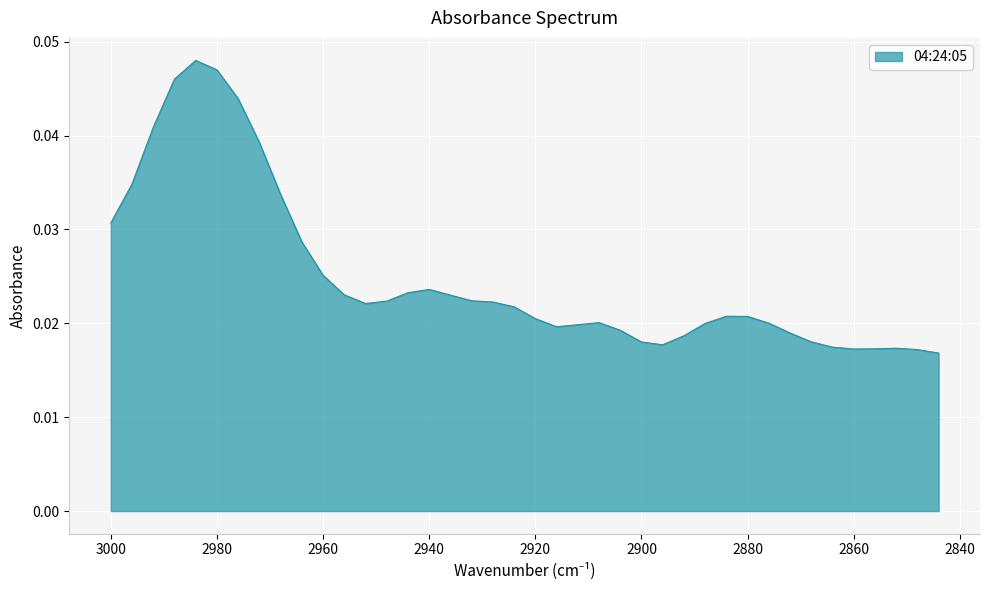

How many points are higher than both their immediate neighbors (excluding endpoints)?

5